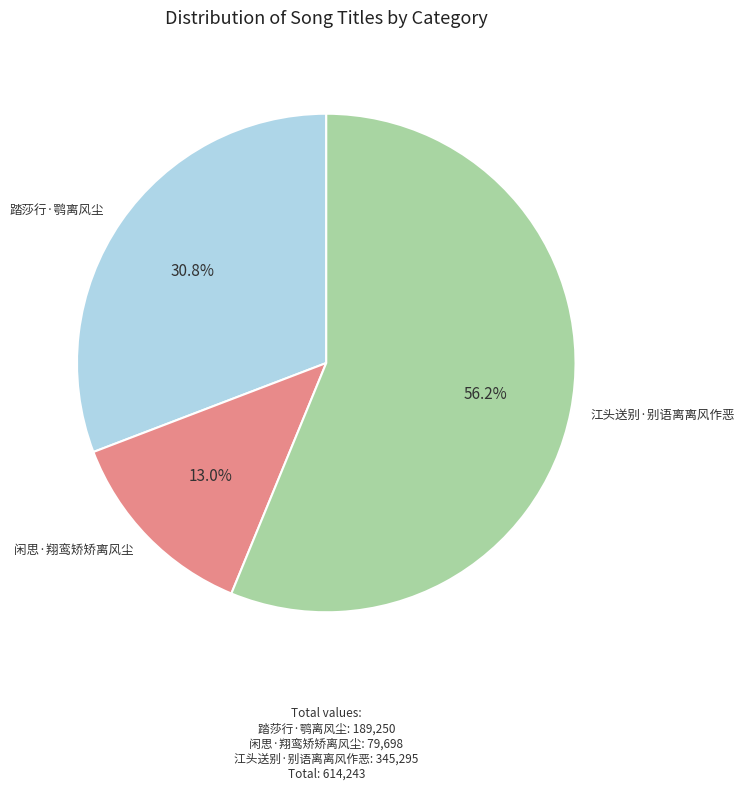

Between 踏莎行·鹗离风尘 and 江头送别·别语离离风作恶, which is larger?

江头送别·别语离离风作恶